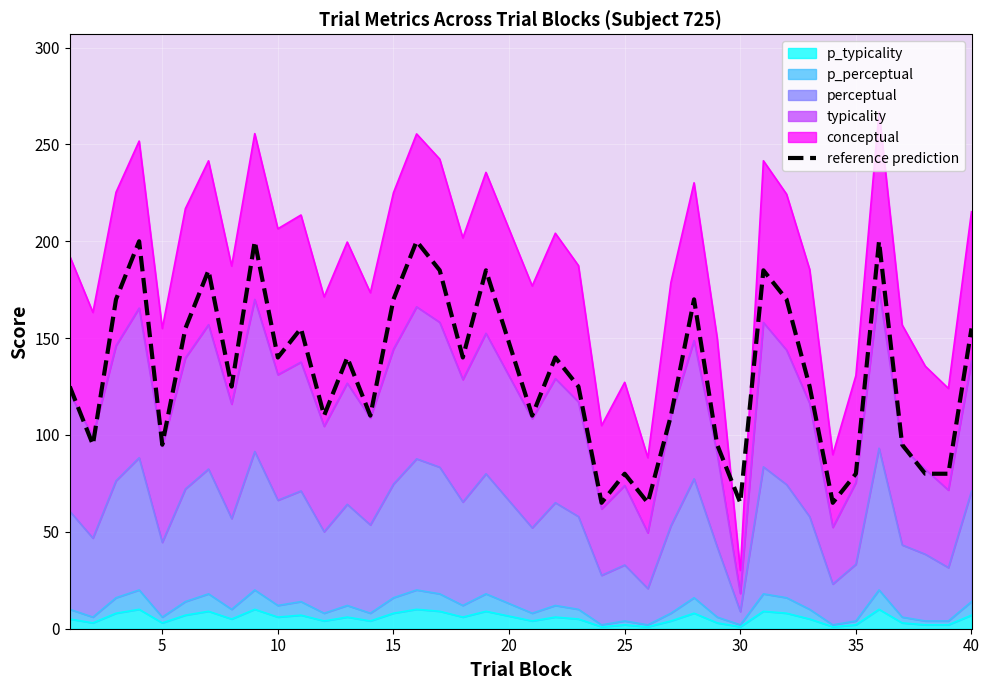

Is it true that the value at 25 is 276?

False